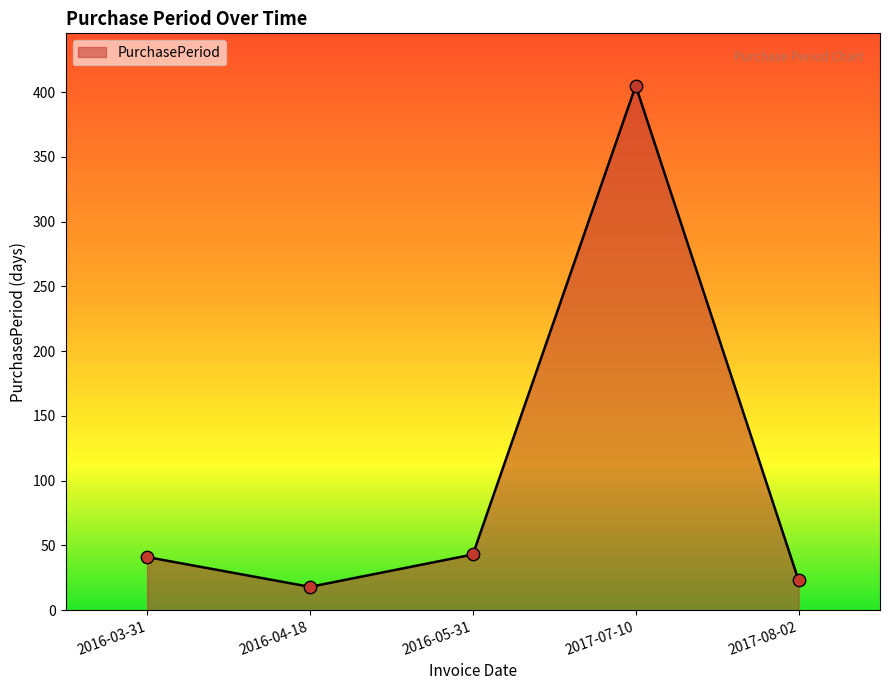

What is the change in value from 2016-05-31 to 2017-07-10?

+362